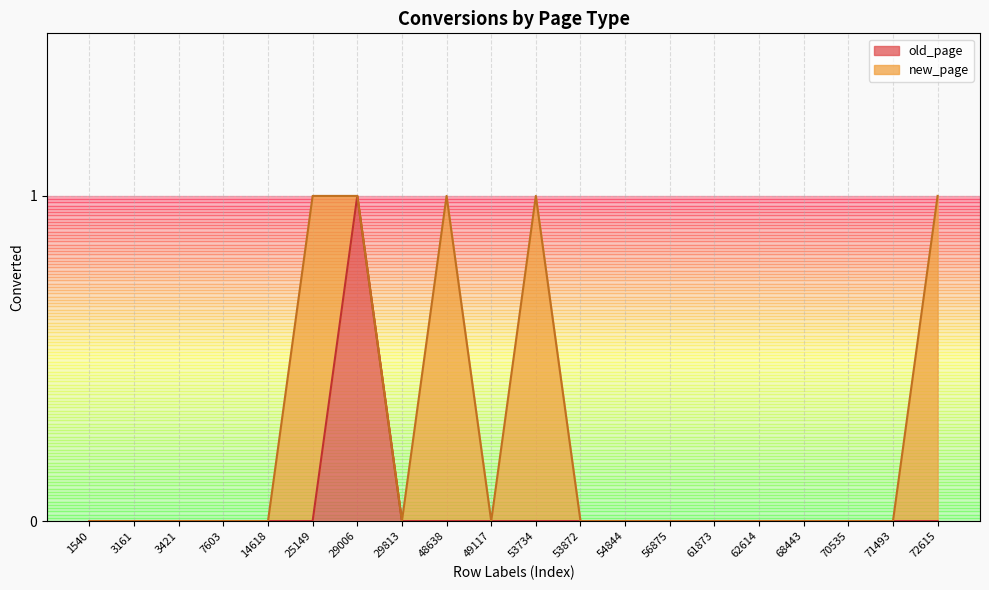

The chart shows a value of 0 at 48638. True or false?

True